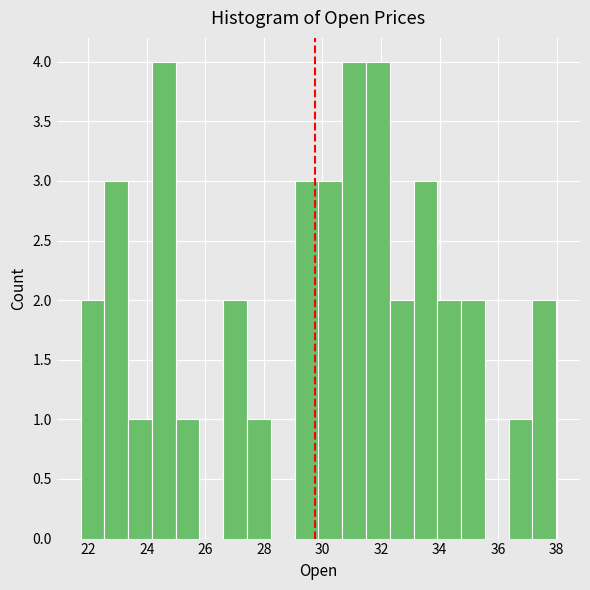

Reading left to right, transcribe this chart: for each bar, give the range it covers on the x-axis and its height. Neither the bar edges nor the heights are printed on the chart, so give them approximately, as read against the axes.

21.8 to 22.6: 2
22.6 to 23.4: 3
23.4 to 24.2: 1
24.2 to 25.0: 4
25.0 to 25.8: 1
25.8 to 26.6: 0
26.6 to 27.4: 2
27.4 to 28.2: 1
28.2 to 29.0: 0
29.0 to 29.8: 3
29.8 to 30.6: 3
30.6 to 31.4: 4
31.4 to 32.2: 4
32.2 to 33.2: 2
33.2 to 34.0: 3
34.0 to 34.8: 2
34.8 to 35.6: 2
35.6 to 36.4: 0
36.4 to 37.2: 1
37.2 to 38.0: 2